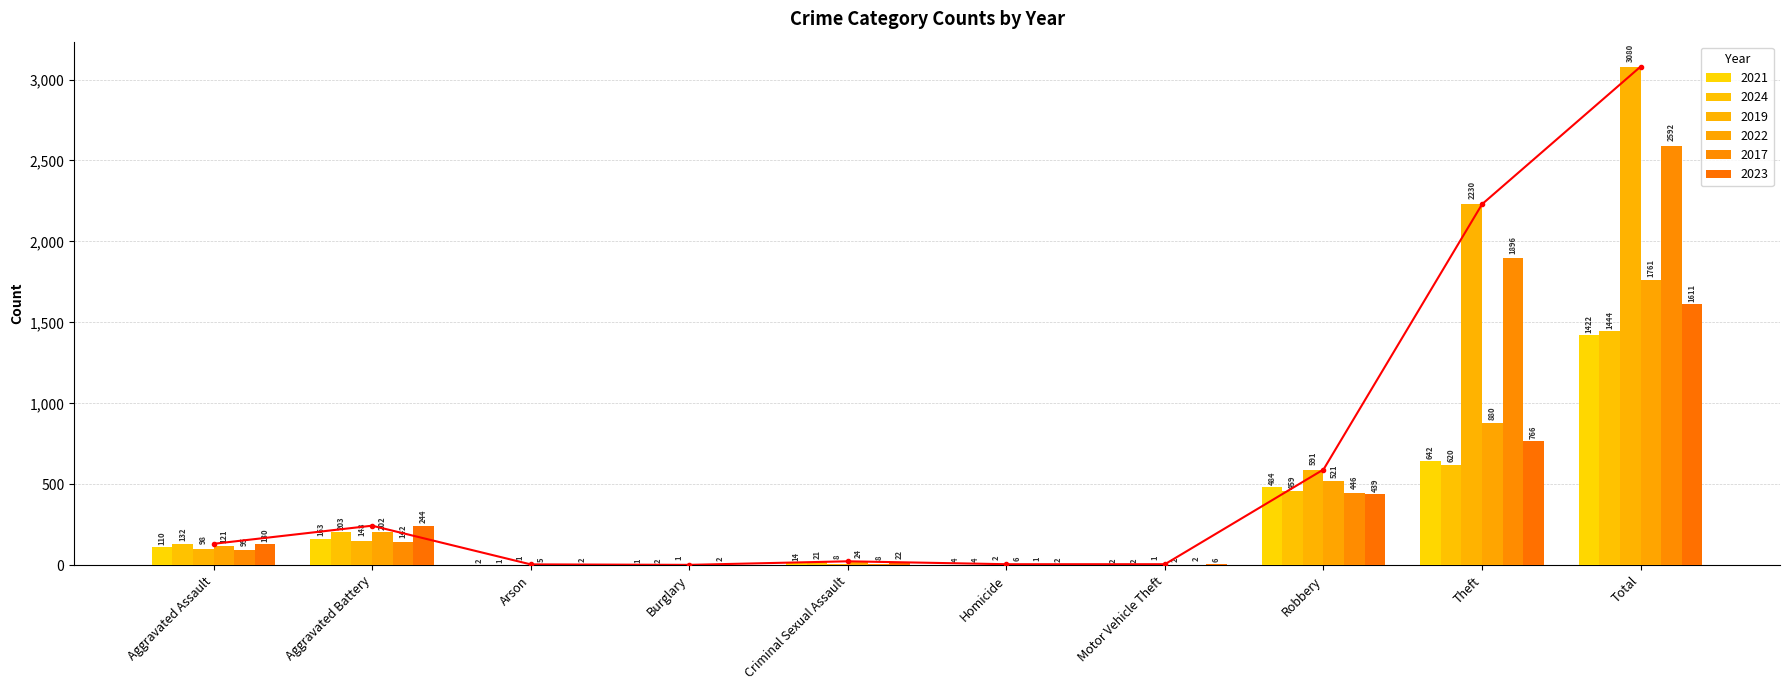

How many series are shown in this chart?

6